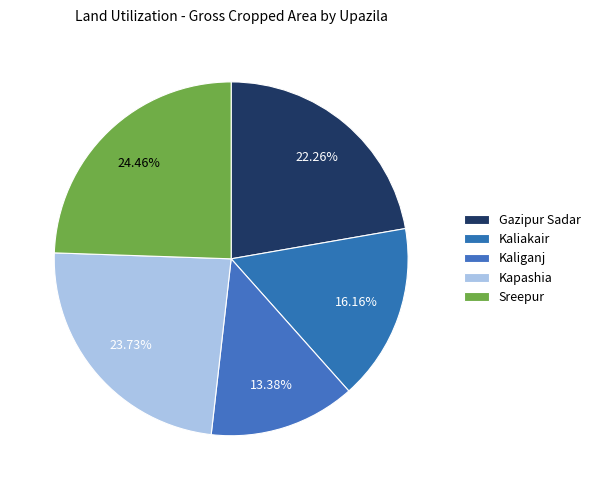

How many segments does this pie chart have?

5